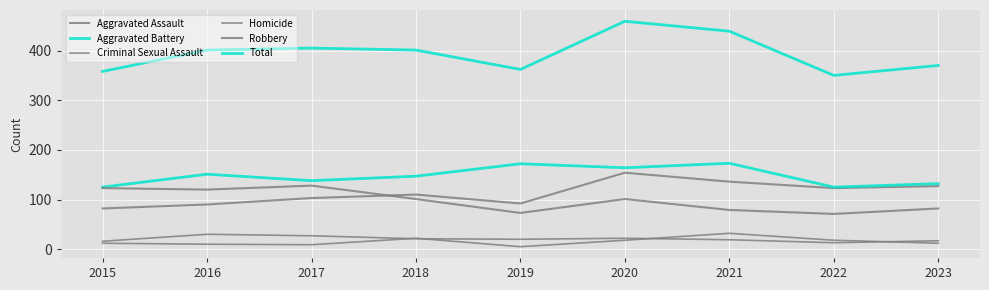

How many lines are shown in the chart?

6